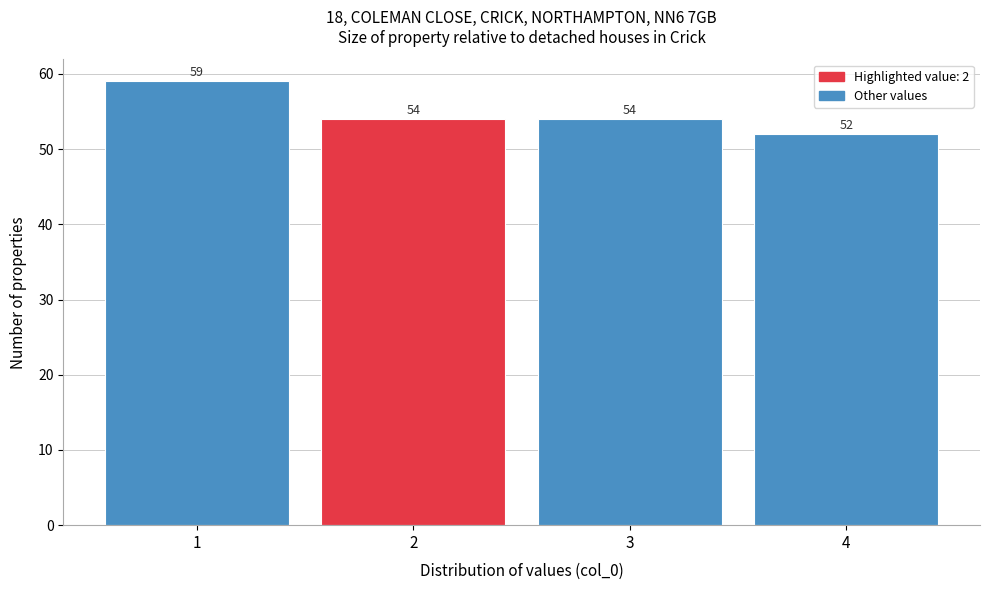

Reading left to right, transcribe this chart: for each bar, give the range it covers on the x-axis and its height.

0.5 to 1.5: 59
1.5 to 2.5: 54
2.5 to 3.5: 54
3.5 to 4.5: 52